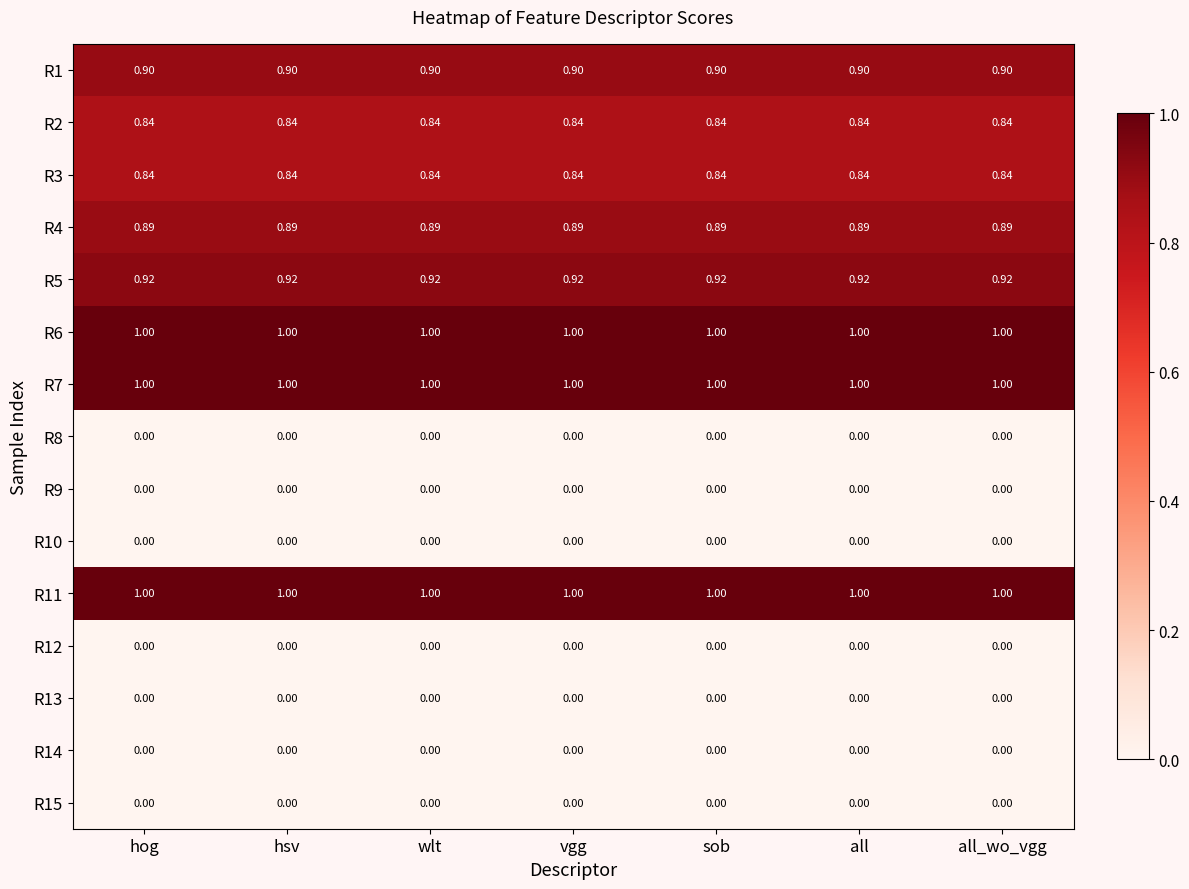

At which category is the sum across all series the highest?

hog